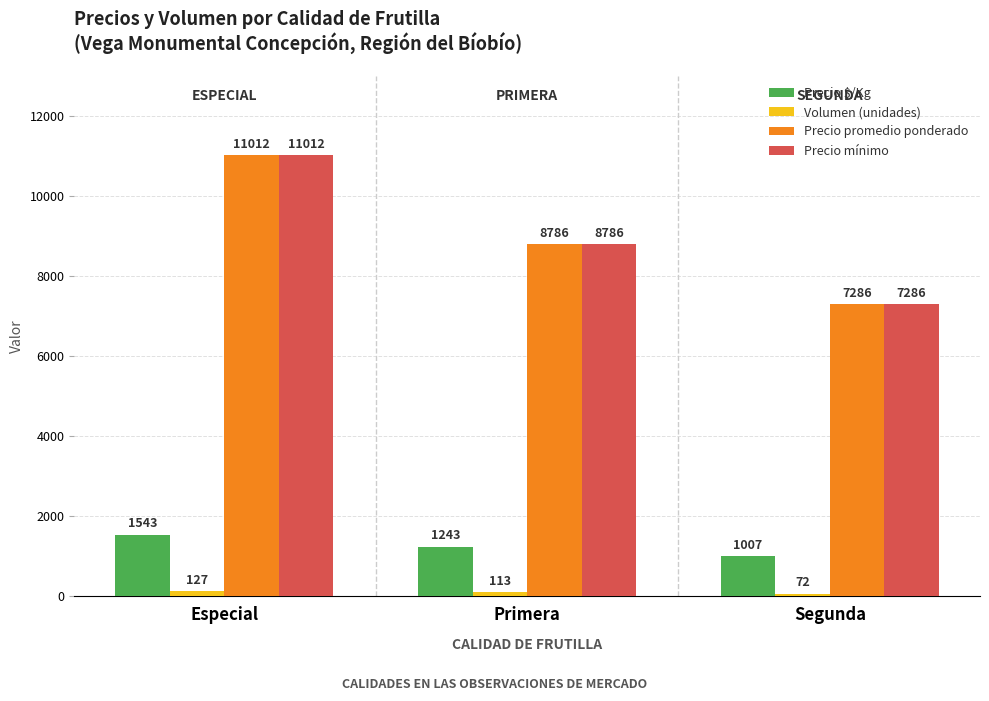

What is the sum of all Precio promedio ponderado values?

27084